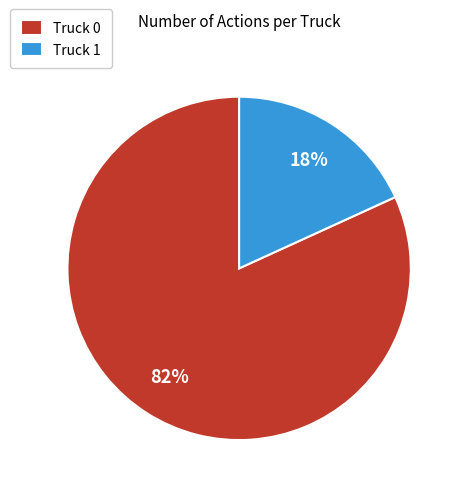

Which has a higher value, Truck 0 or Truck 1?

Truck 0